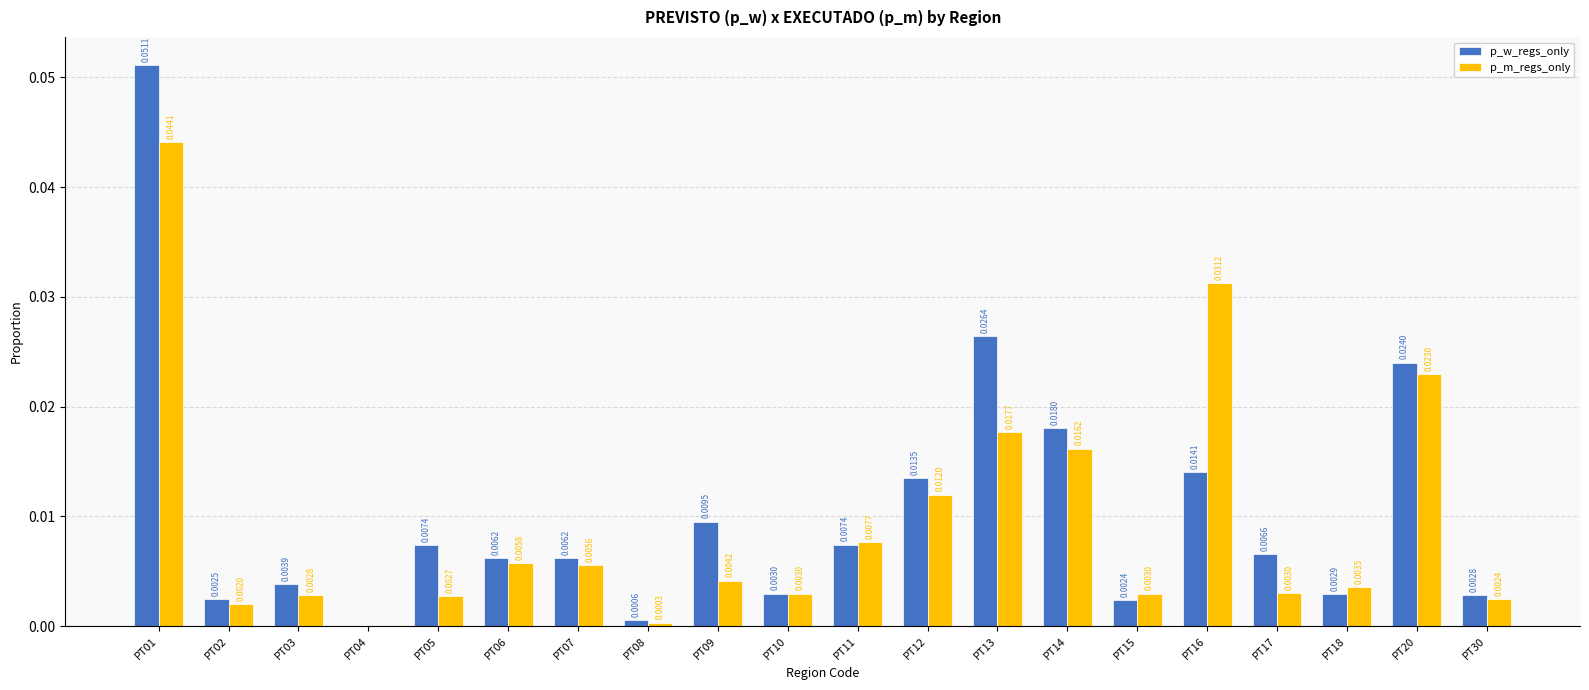

Between PT04 and PT07, which series saw the biggest shift?

p_w_regs_only